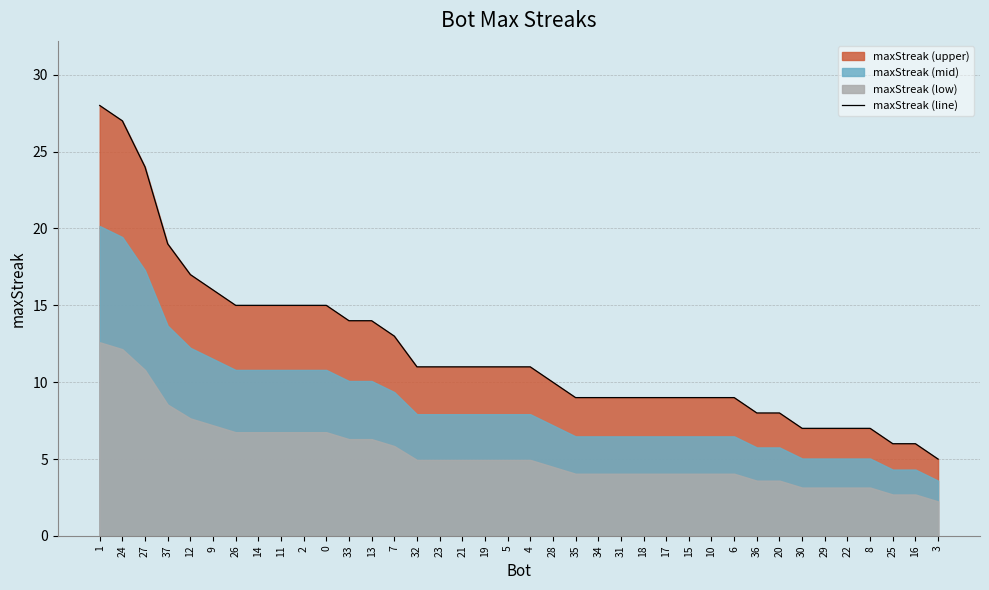

What is the value of the 24th point from the left?

9